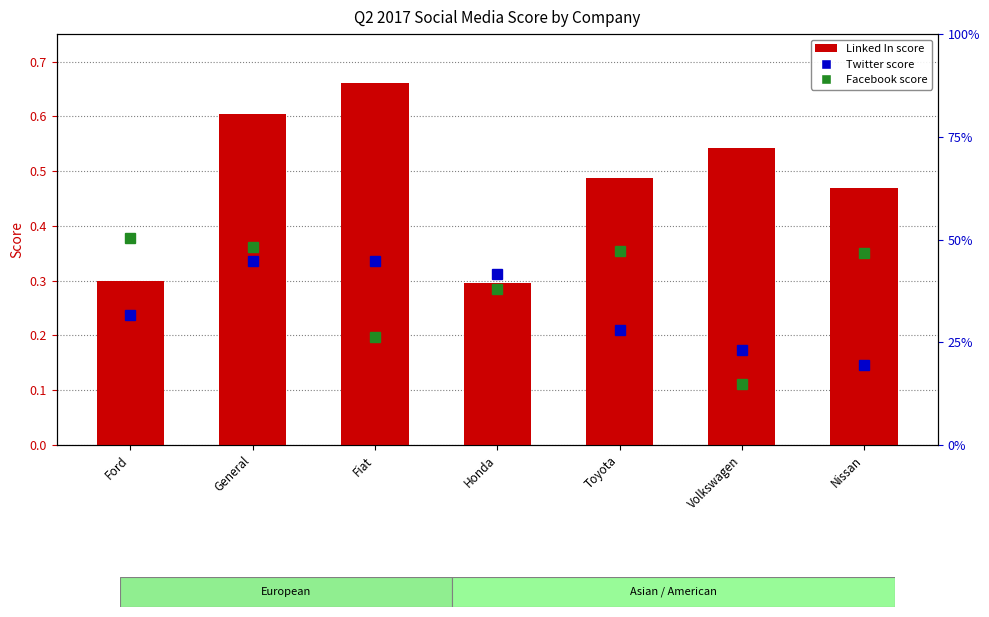

Count the number of categories in the chart.

7